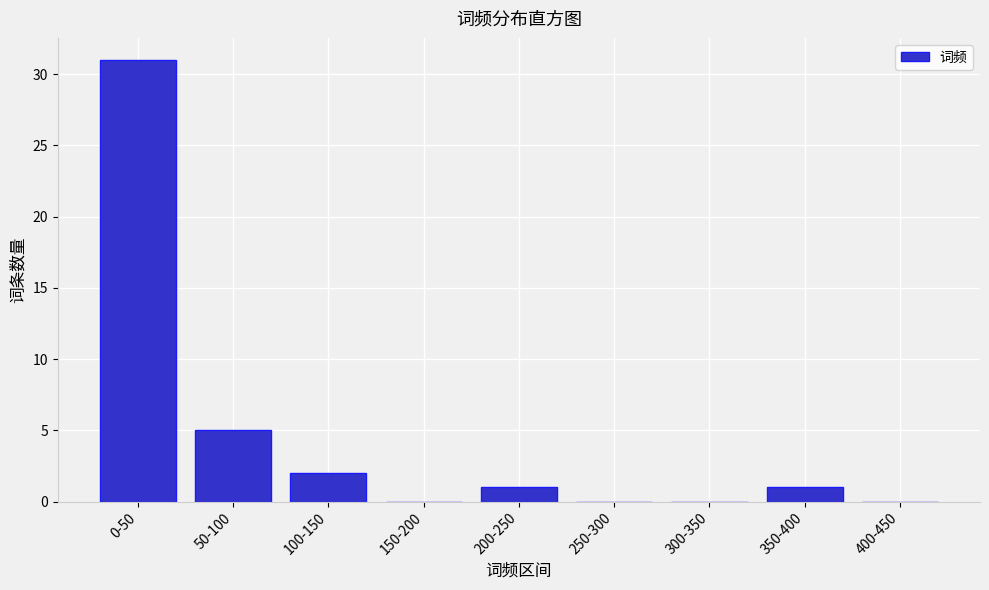

Reading left to right, what are all the values shown in this chart?

0-50=31	50-100=5	100-150=2	150-200=0	200-250=1	250-300=0	300-350=0	350-400=1	400-450=0